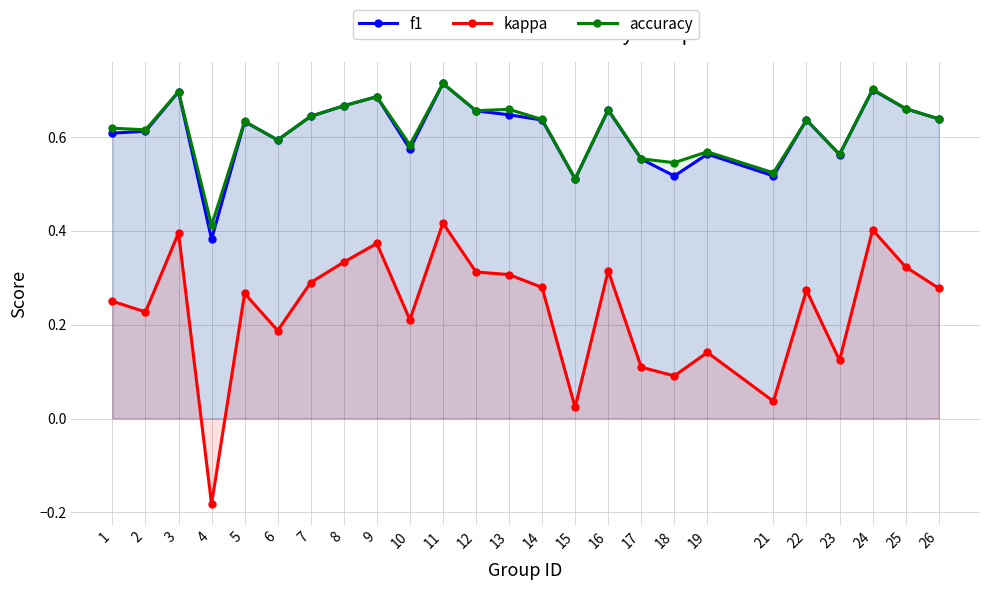

What is the total value across all series at 24?

1.8